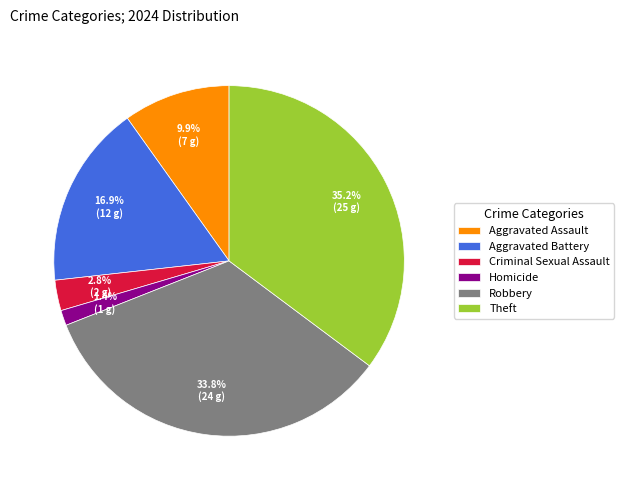

Count the number of slices in the pie.

6